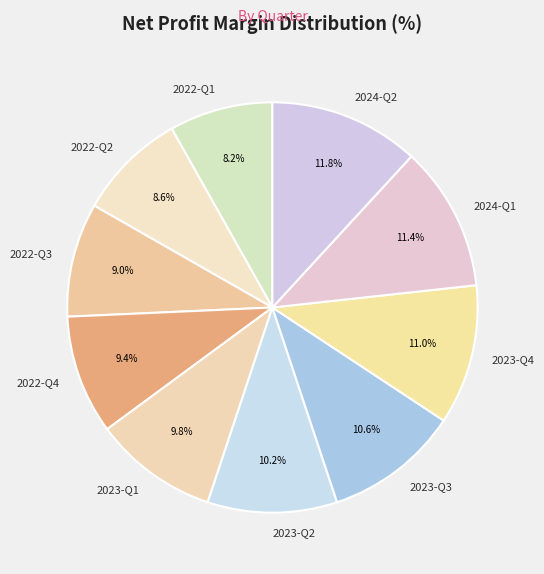

How much of the chart is everything except 2023-Q3?

89.4%